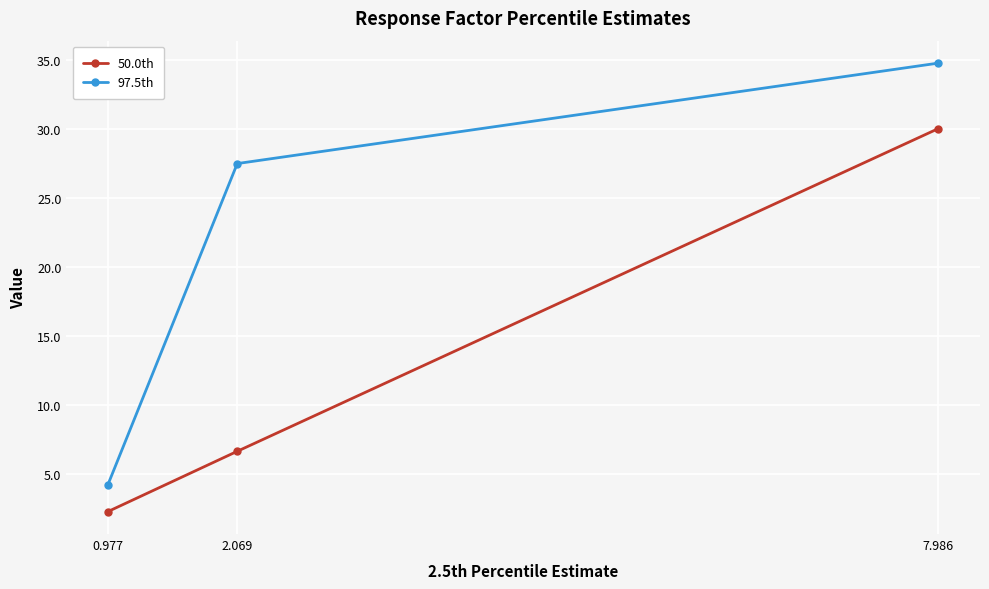

What are all the series names shown in the legend?

50.0th, 97.5th